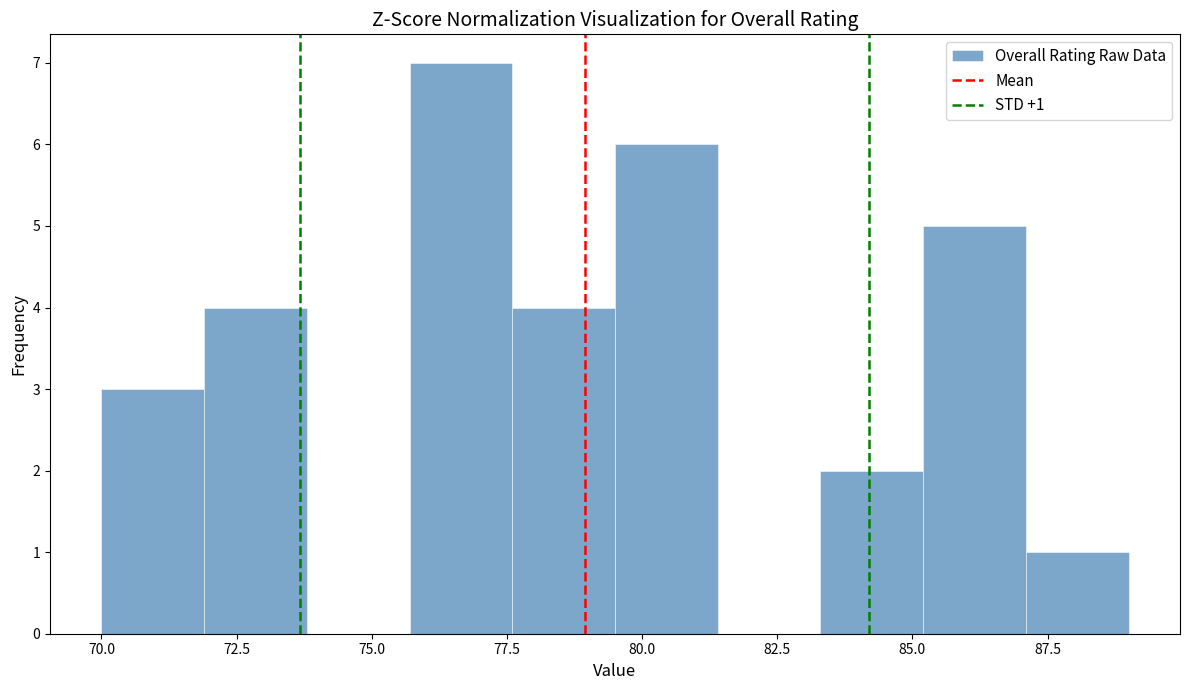

Read against the x-axis, roughly where is the centre of the tallest bar?

76.5